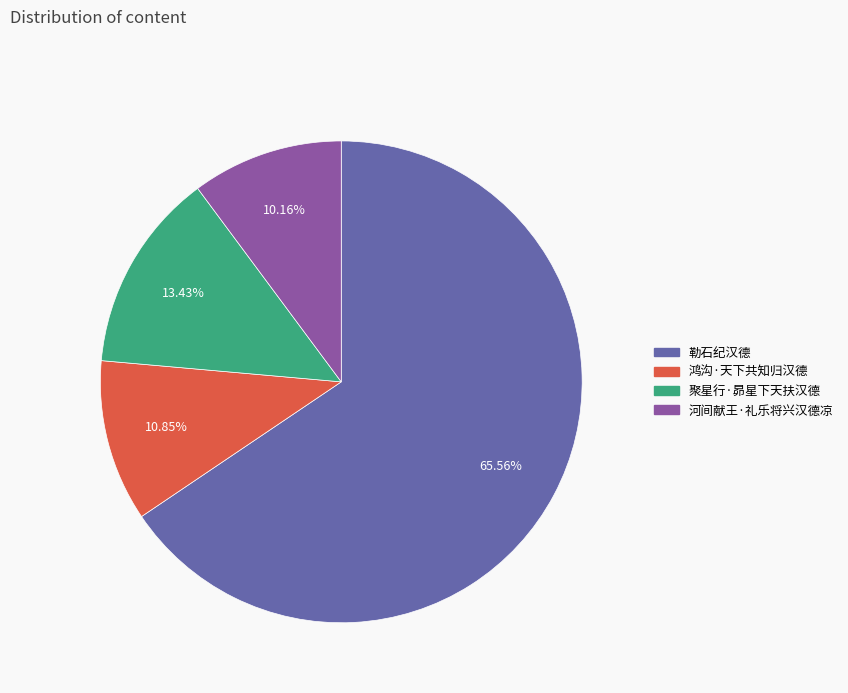

The 鸿沟·天下共知归汉德 slice represents 11% of the pie. True or false?

True